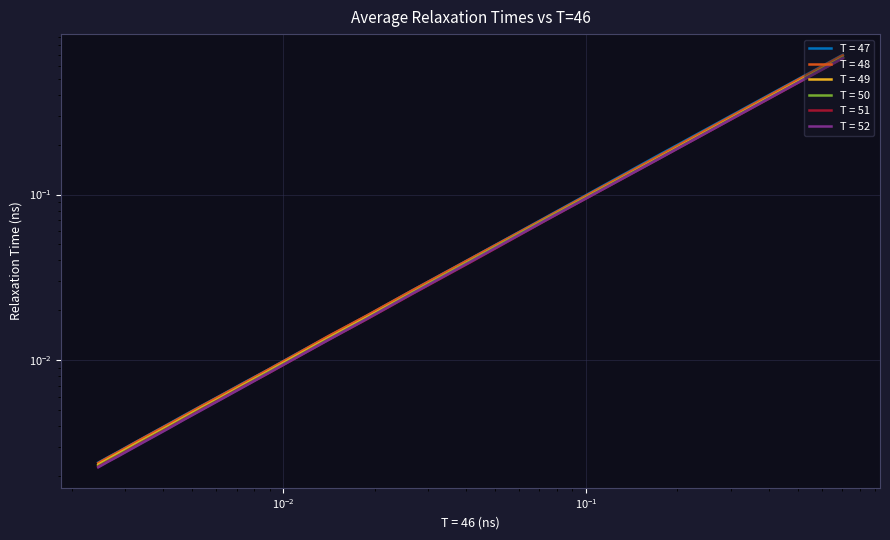

The value of T = 47 at $\mathdefault{10^{-3}}$ is 0.2. True or false?

False